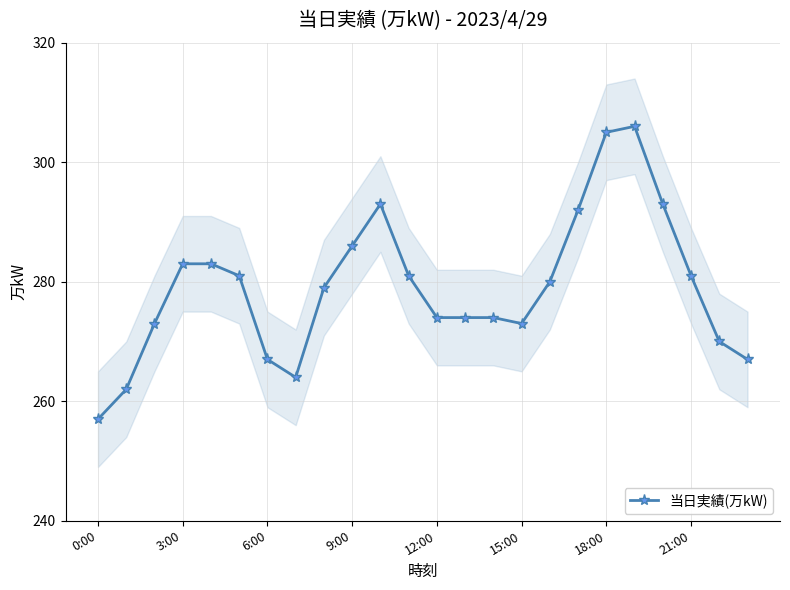

What is the difference between the maximum and second lowest values?

44